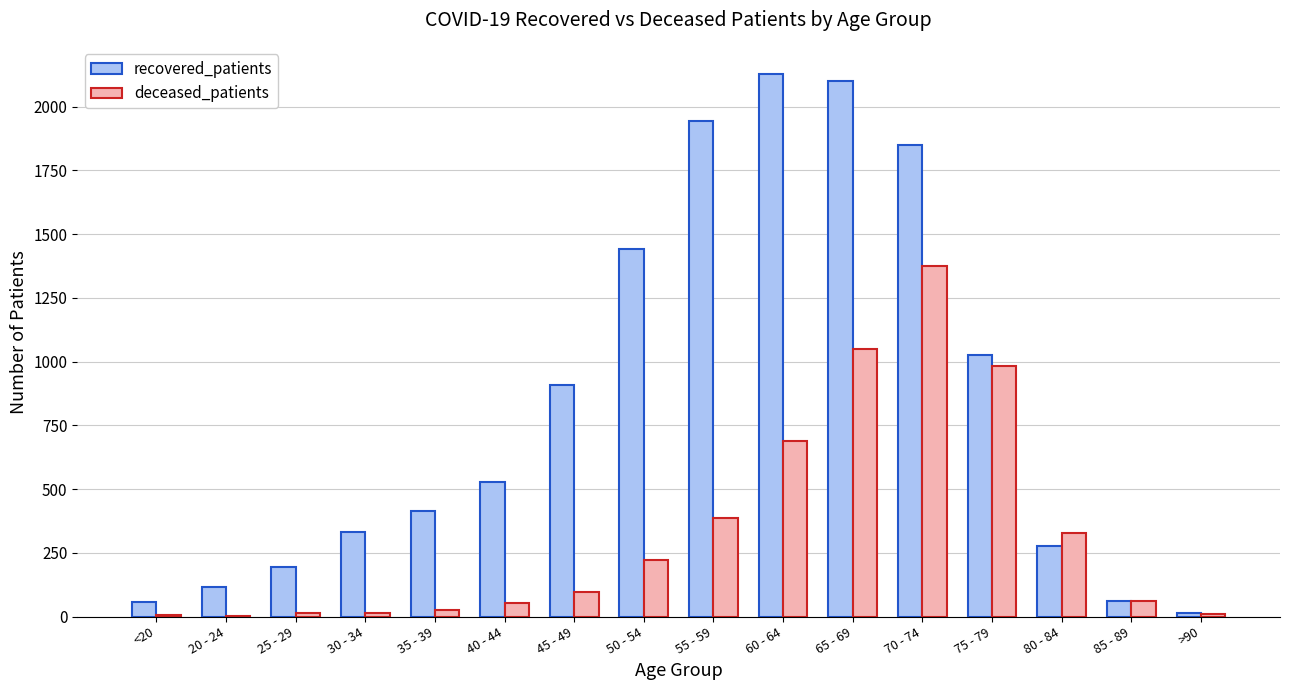

What is the average value of the recovered_patients series?

837